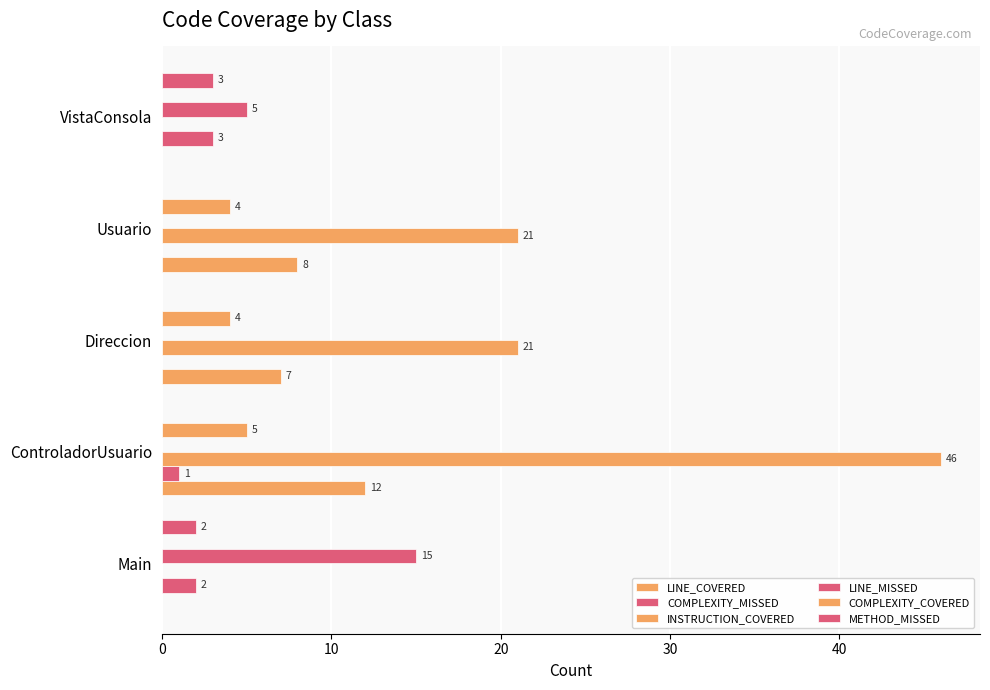

How many distinct data groups are displayed?

6